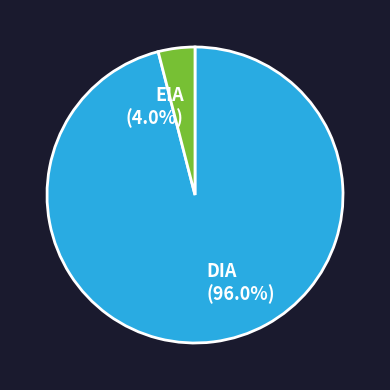

What is the ratio of the value at DIA to the value at EIA?

24.0